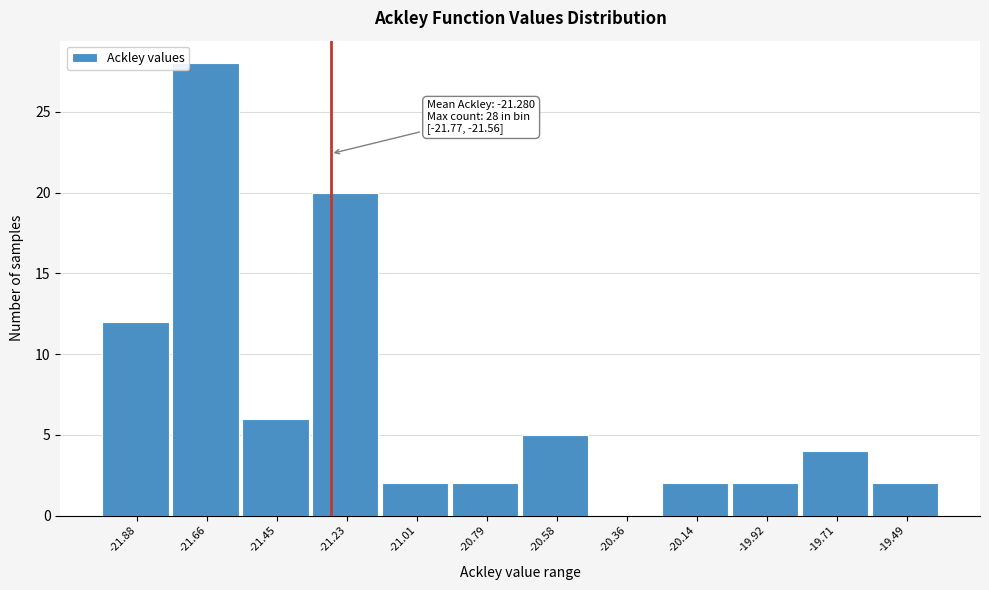

Which range on the x-axis has the tallest bar?

-21.75 to -21.55